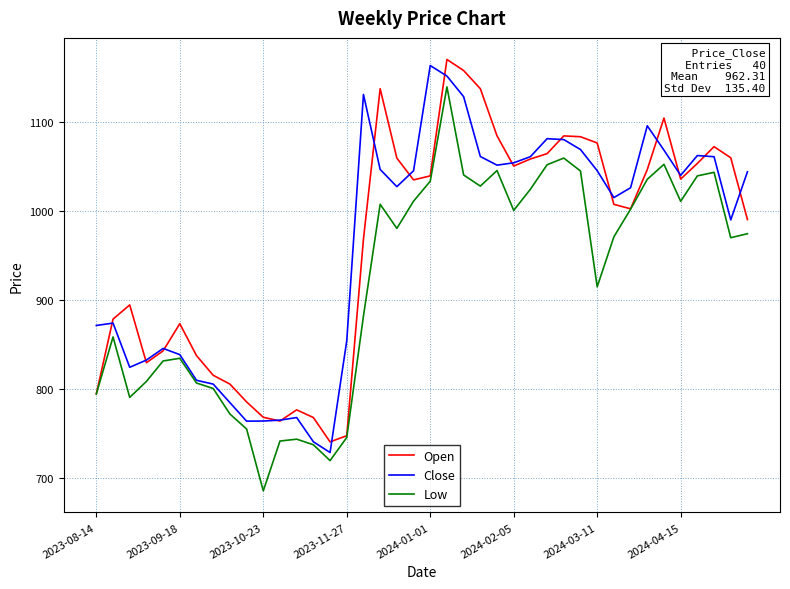

What is the minimum value shown in the chart?

686.0